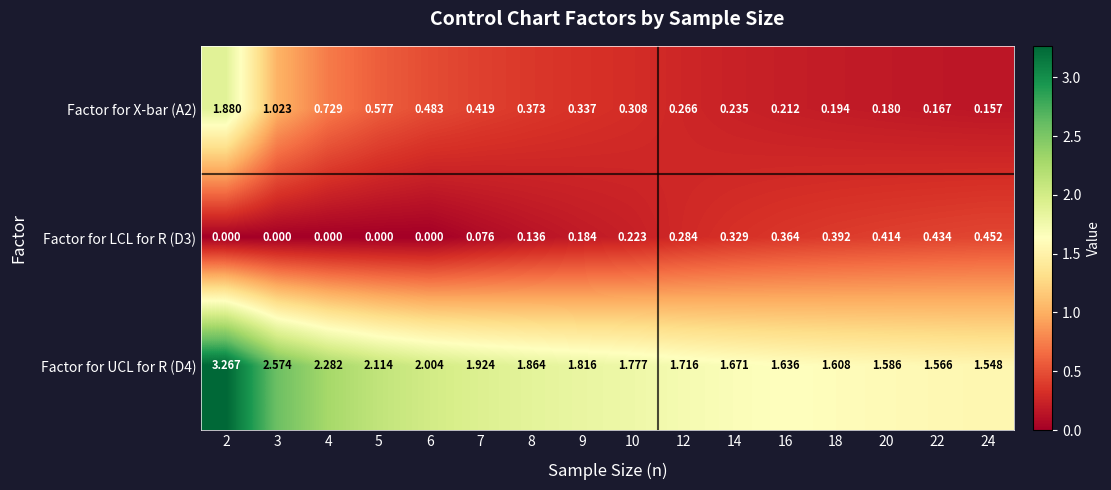

Is the value of Factor for UCL for R (D4) at 16 greater than the value of Factor for LCL for R (D3) at 3?

Yes